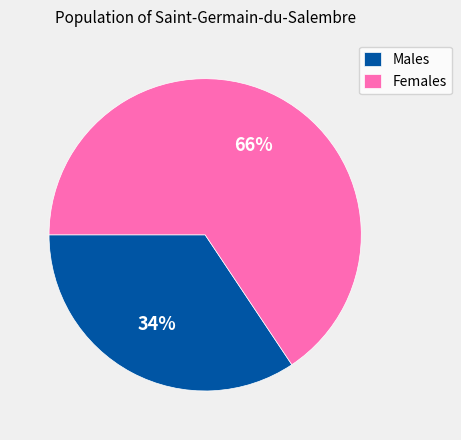

To the nearest percent, what is the combined percentage of Females and Males?

100%